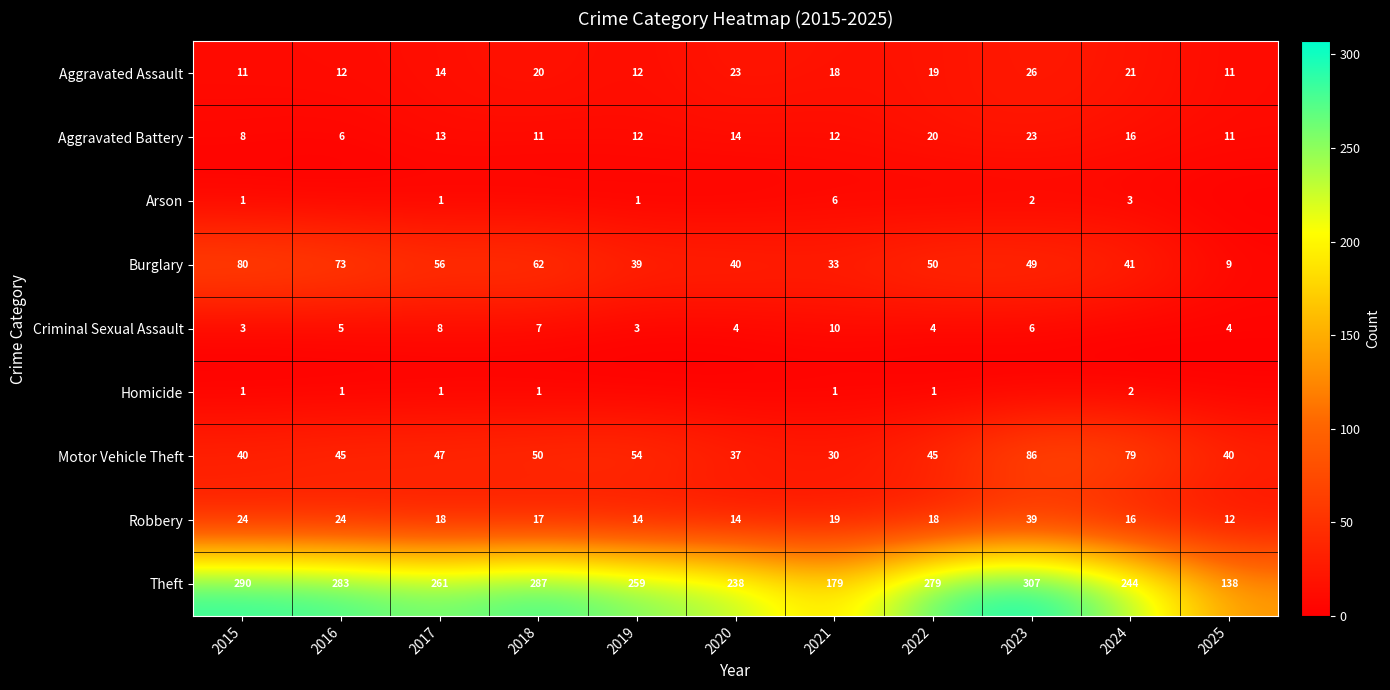

What is the difference between the highest and lowest values at 2023?

307